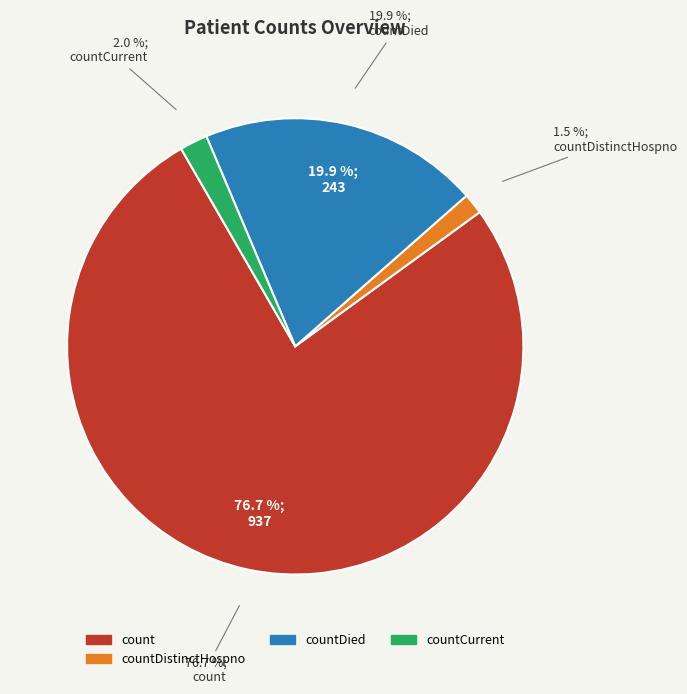

Is it true that countCurrentSuspected is 0% of the pie?

True